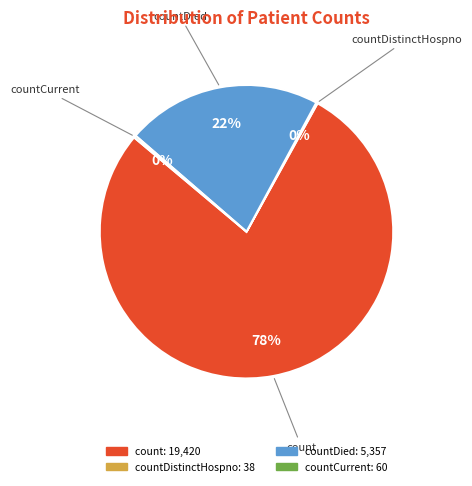

To the nearest percent, what is the difference between the largest and smallest slice percentages?

78%